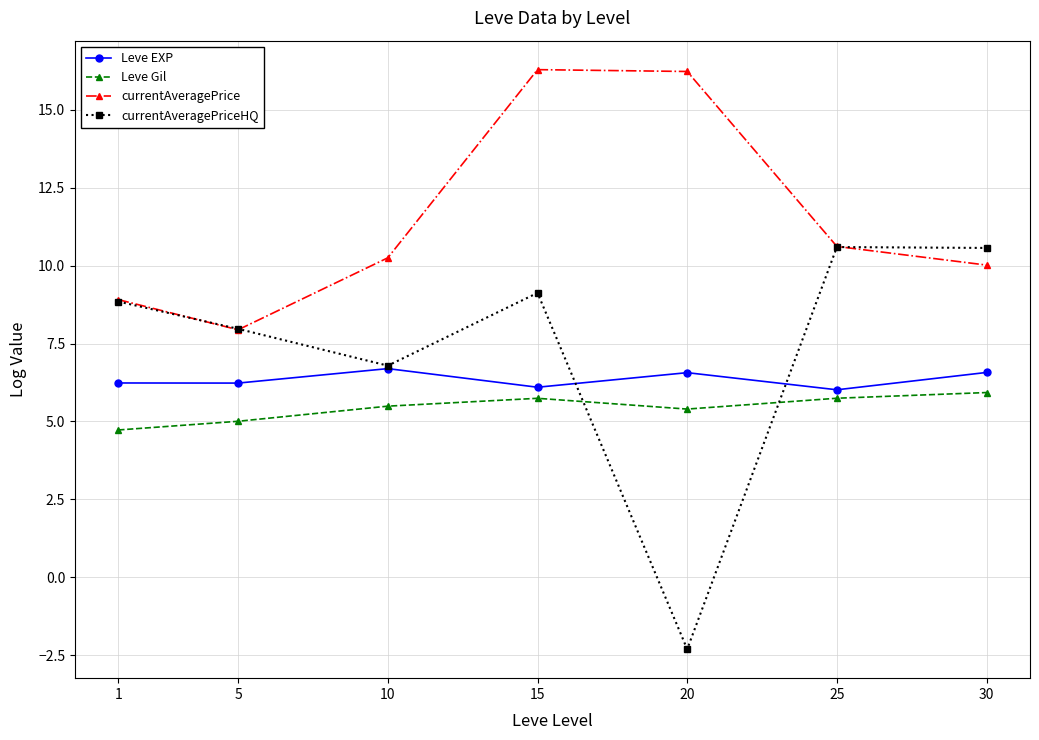

What is the value of the currentAveragePrice point at the 5th from the left?

16.2